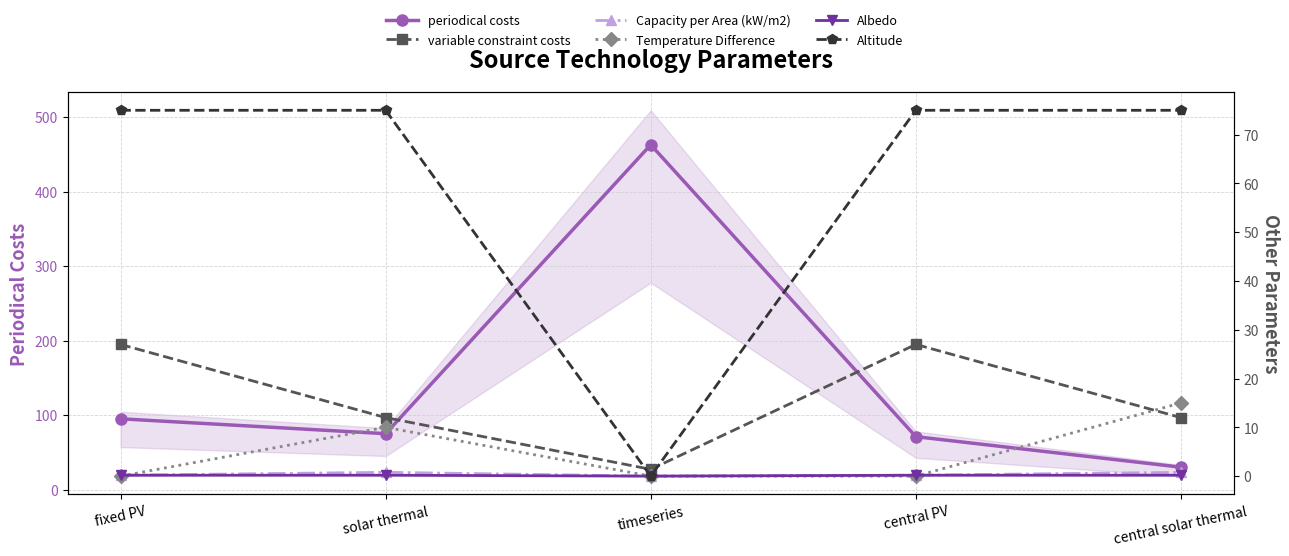

At which category is the sum across all series the highest?

timeseries